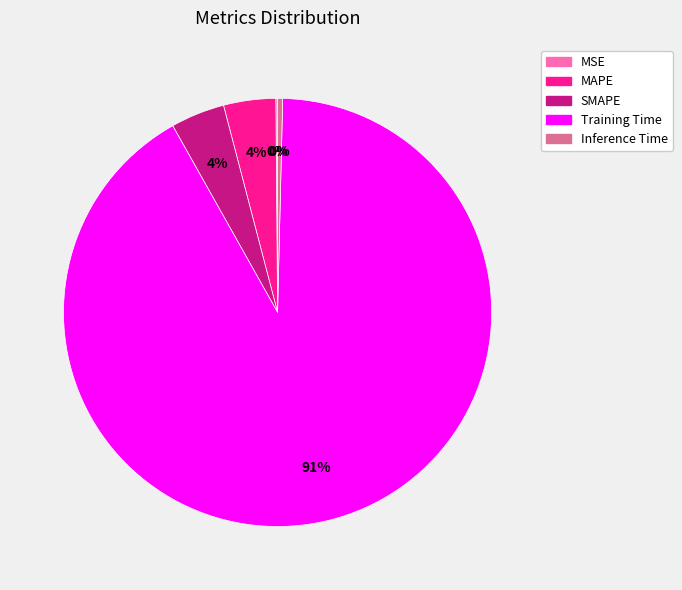

Combined, do MAPE and Inference Time account for over 50%?

No